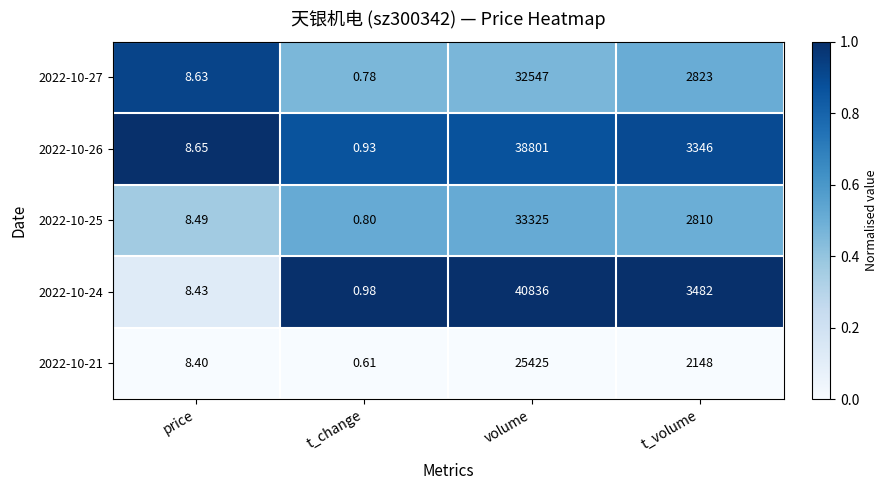

What is the difference between the highest and lowest values at t_volume?

1334.0